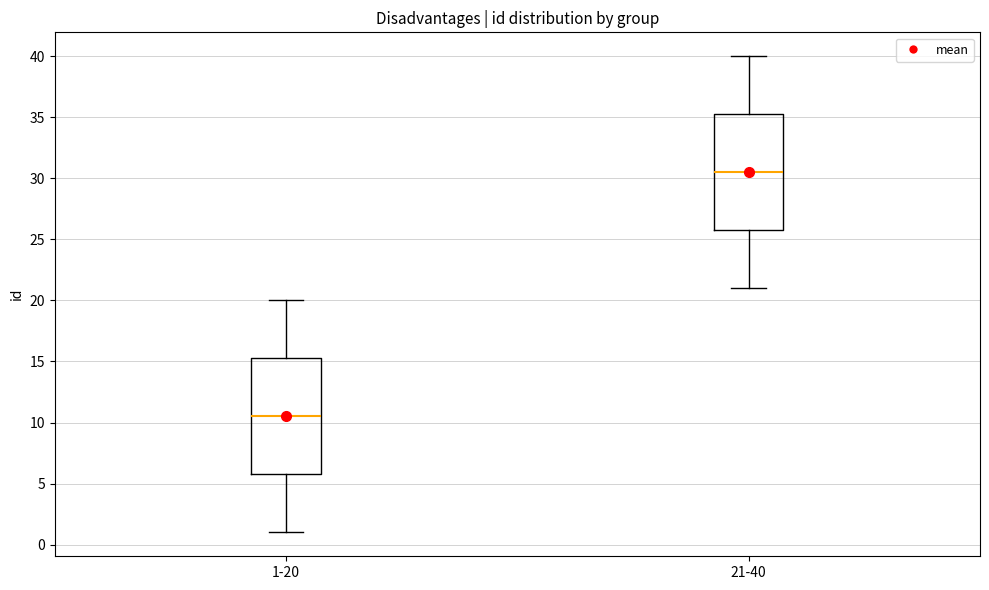

Reading left to right, read every box against the y-axis: the position of its median line, the range the box covers, and the ends of its whiskers. The values are not printed on the chart, so give them approximately, as read against the axis.

1-20: median 10.5, box 6.0 to 15.5, whiskers 1.0 to 20.0
21-40: median 30.5, box 26.0 to 35.5, whiskers 21.0 to 40.0